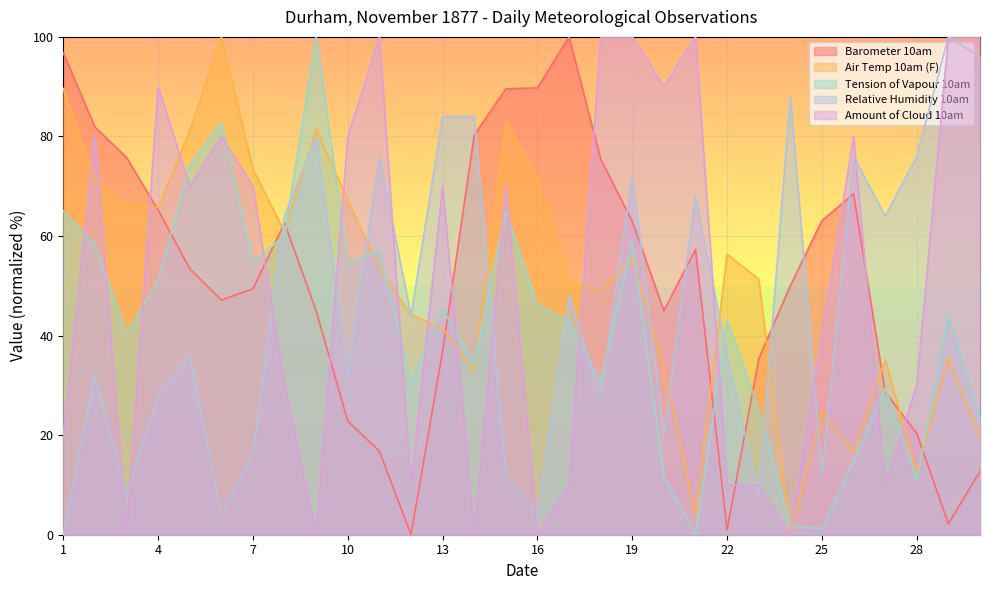

What is the spread (max minus min) of values at 11?

83.2